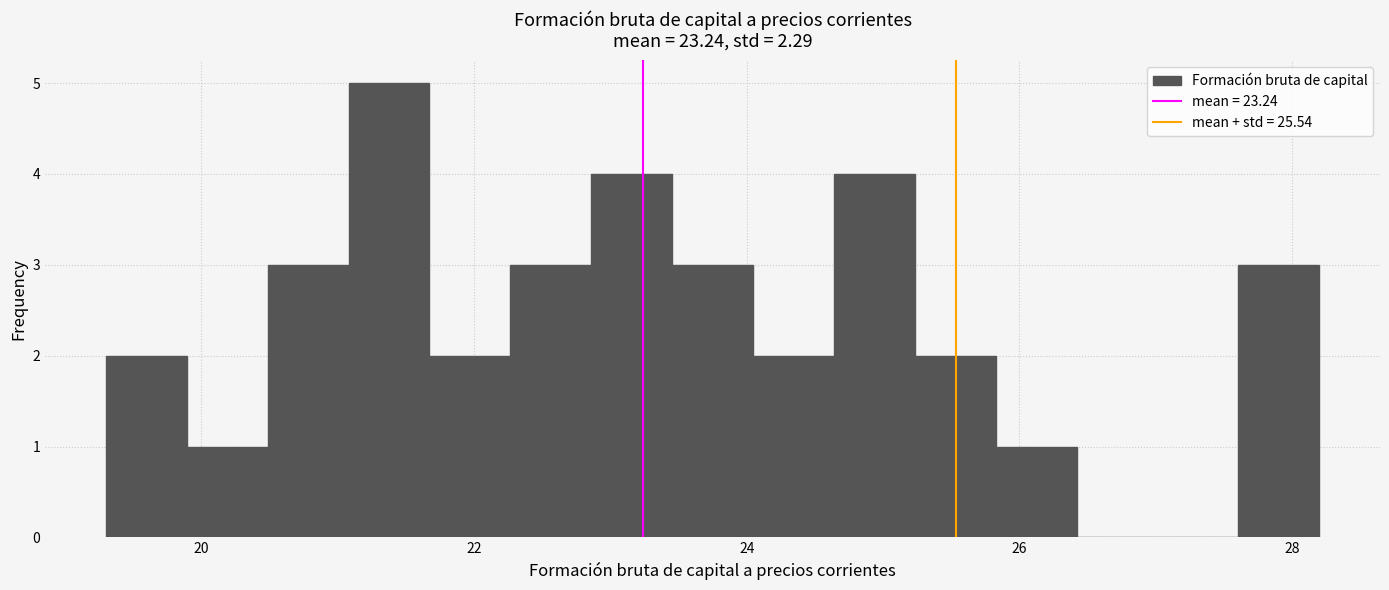

Read against the x-axis, roughly where is the centre of the tallest bar?

21.4